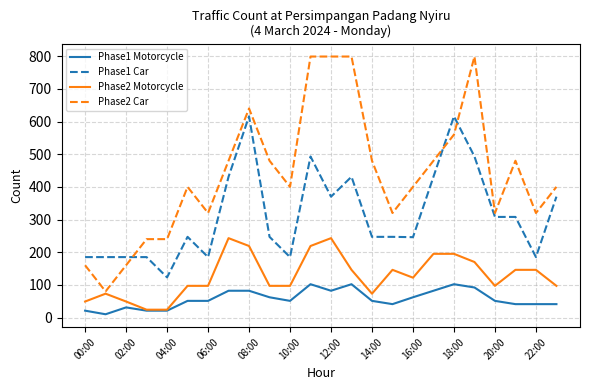

True or false: Phase1 Motorcycle and Phase1 Car intersect in this chart.

False